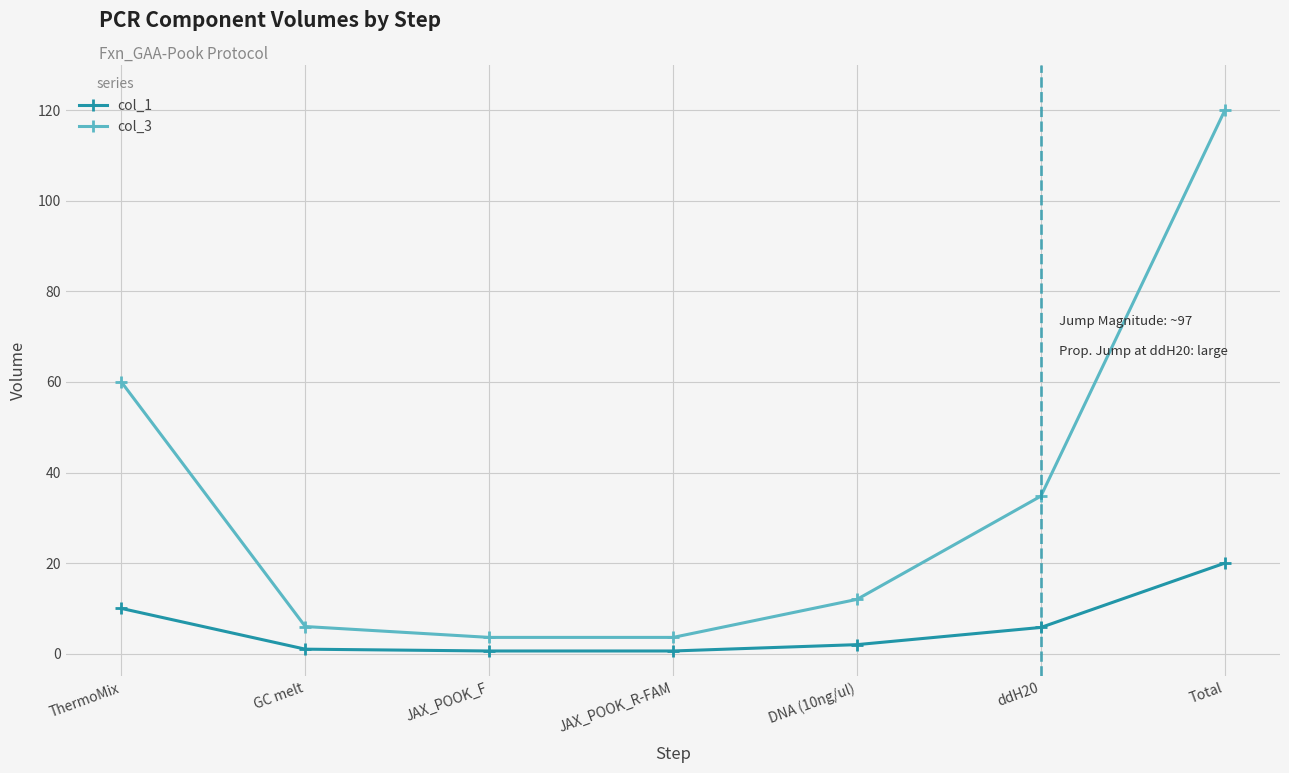

What is the maximum value for col_3?

120.0